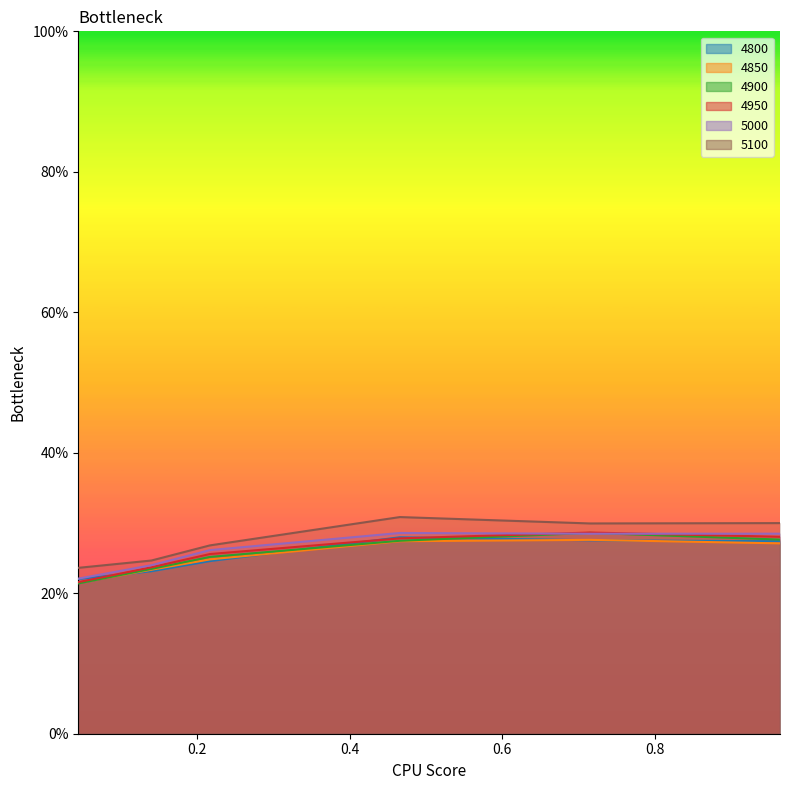

Which series has the largest total across all categories?

5100